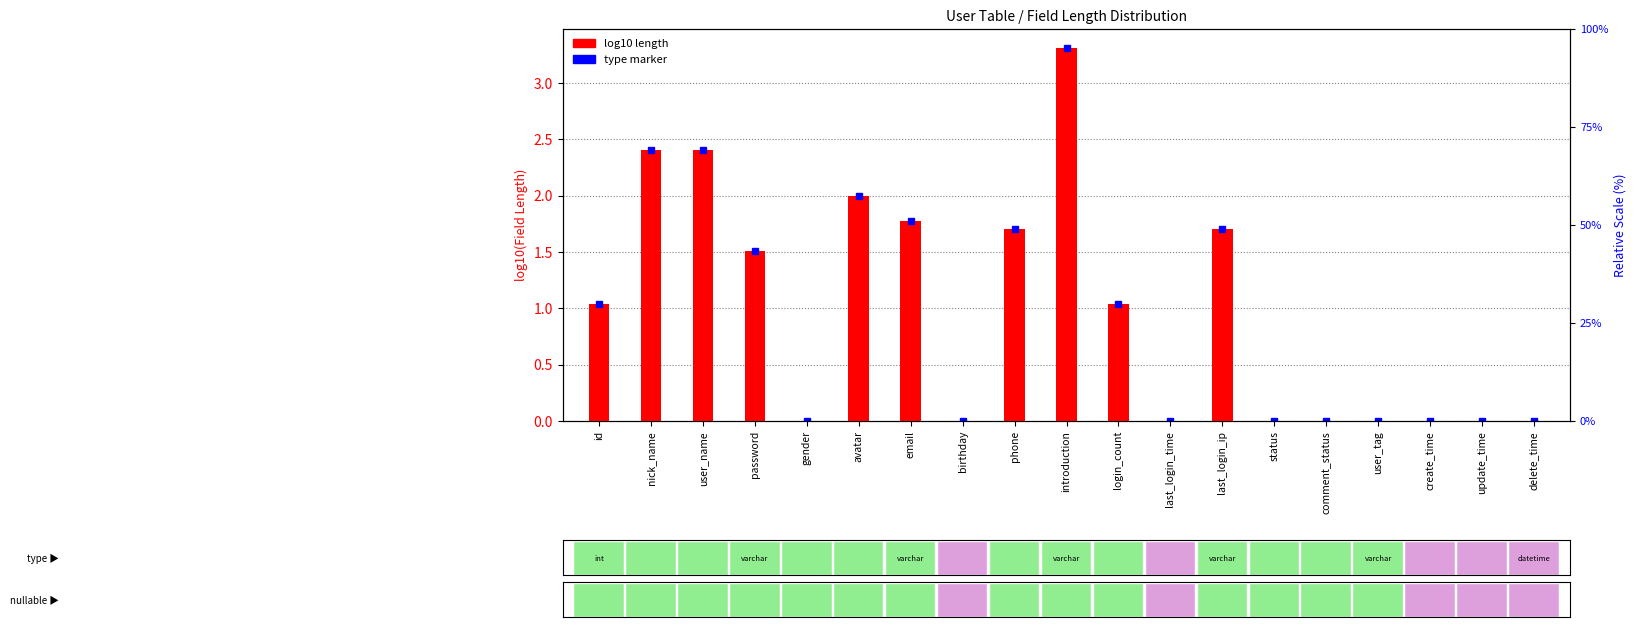

What is the difference between the maximum and minimum values?

3.3